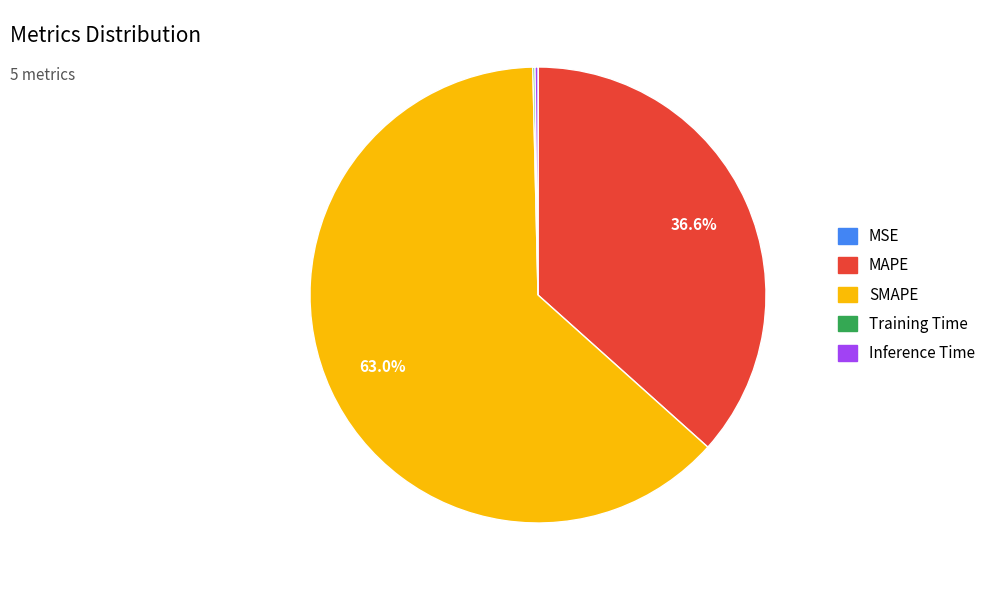

What is the largest slice in the pie chart?

SMAPE